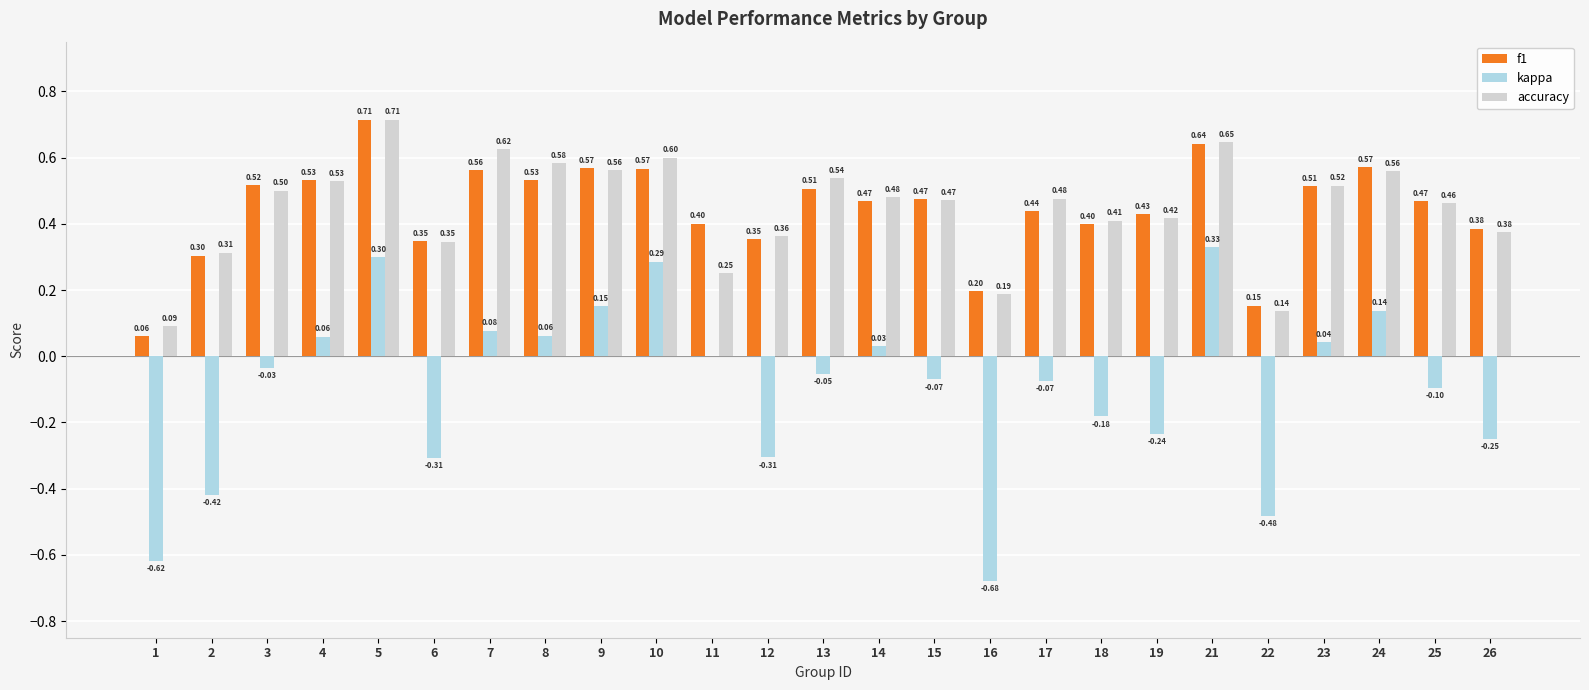

What is the sum of all f1 values?

11.1